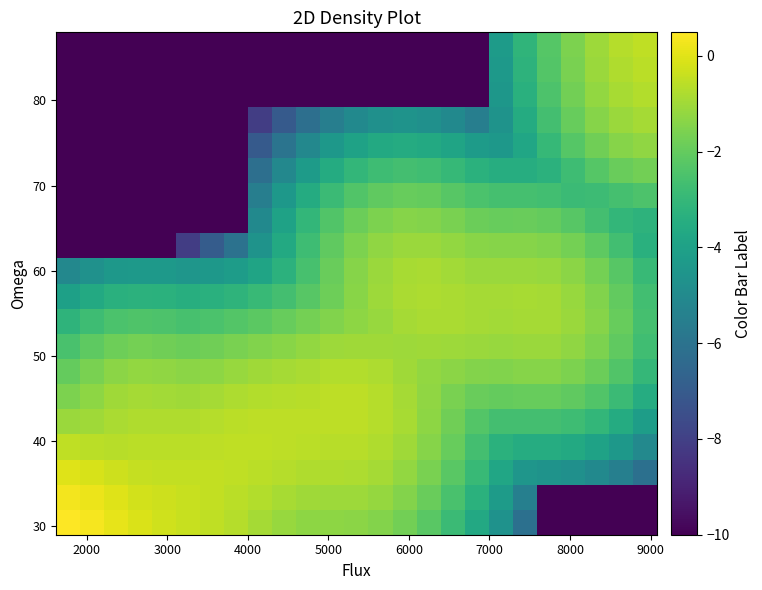

Count the number of data series in this chart.

20